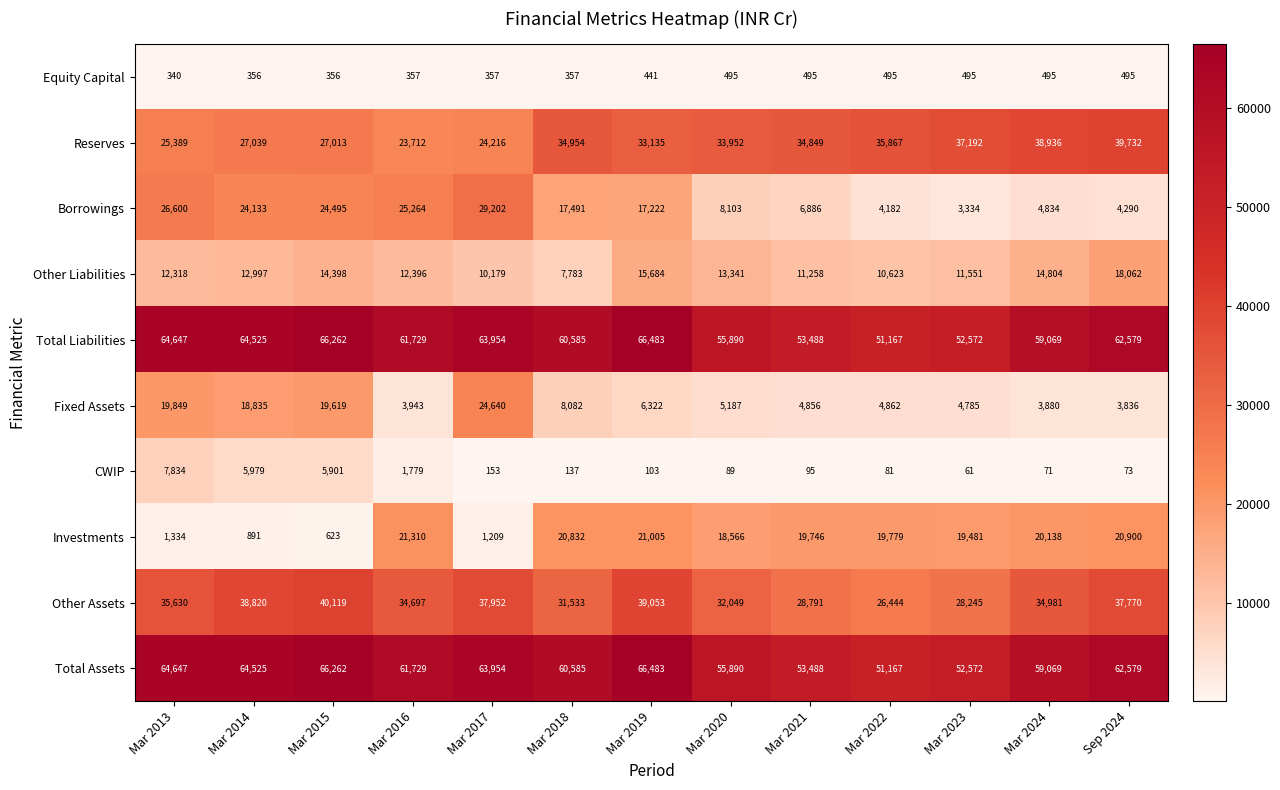

List the labels in order of Other Assets value, smallest first.

Mar 2022, Mar 2023, Mar 2021, Mar 2018, Mar 2020, Mar 2016, Mar 2024, Mar 2013, Sep 2024, Mar 2017, Mar 2014, Mar 2019, Mar 2015